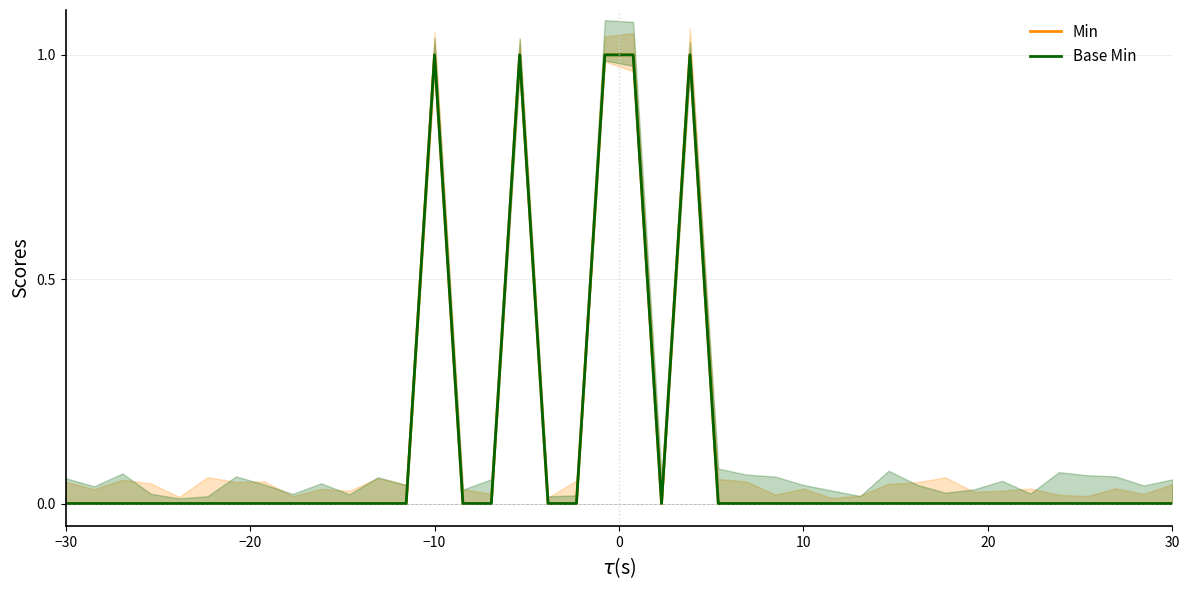

Reading right to left, what are all the values shown in this chart?

Min: 0	0	0	0	0	0	0	0	0	0	0	0	0	0	0	0	0	1	0	1	1	0	0	1	0	0	1	0	0	0	0	0	0	0	0	0	0	0	0	0
Base Min: 0	0	0	0	0	0	0	0	0	0	0	0	0	0	0	0	0	1	0	1	1	0	0	1	0	0	1	0	0	0	0	0	0	0	0	0	0	0	0	0